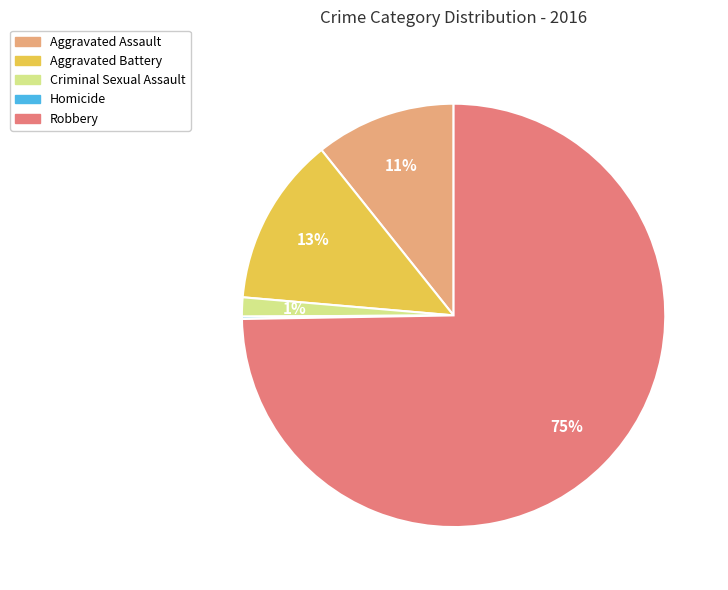

What percentage is the Robbery slice, to the nearest percent?

75%